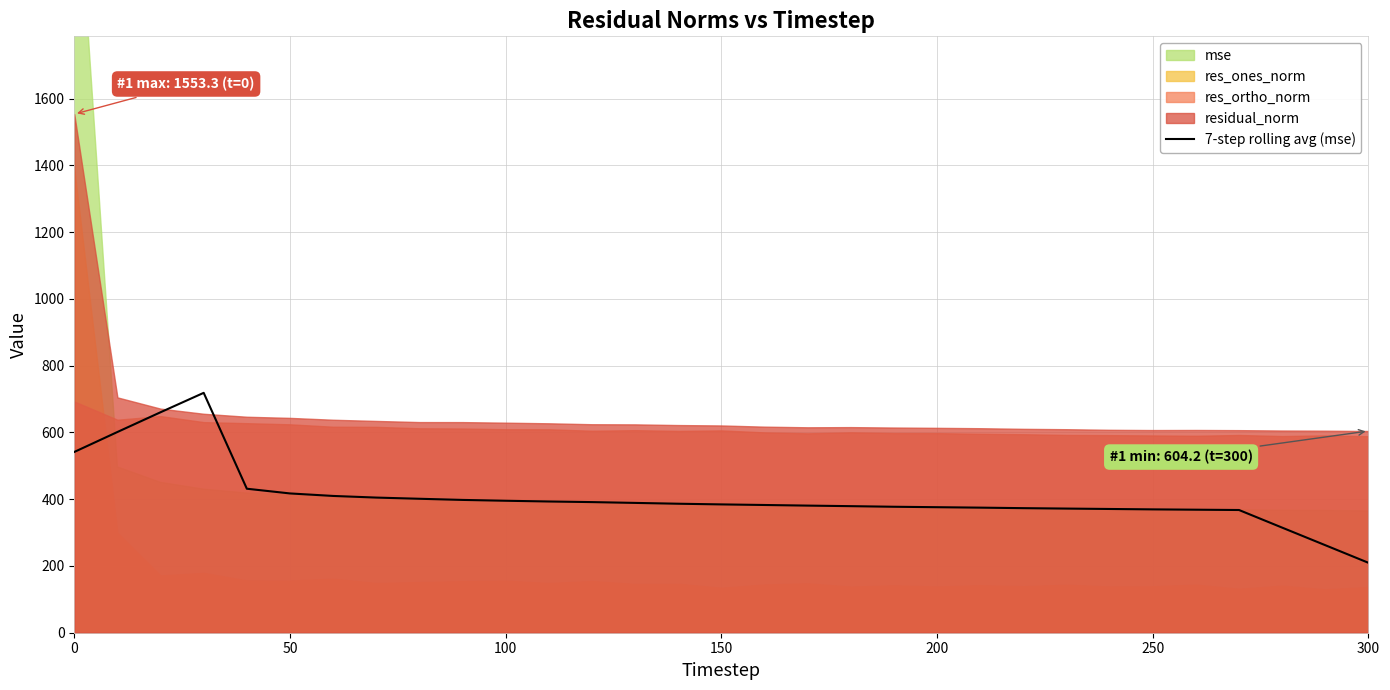

At which label does 7-step rolling avg (mse) reach its minimum?

300